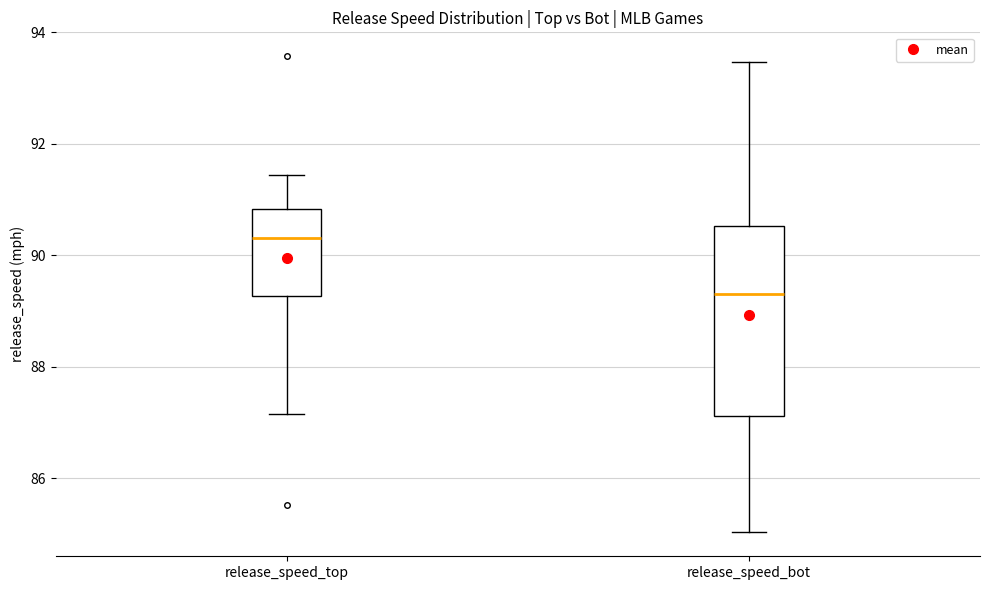

Which box has the highest median line?

release_speed_top